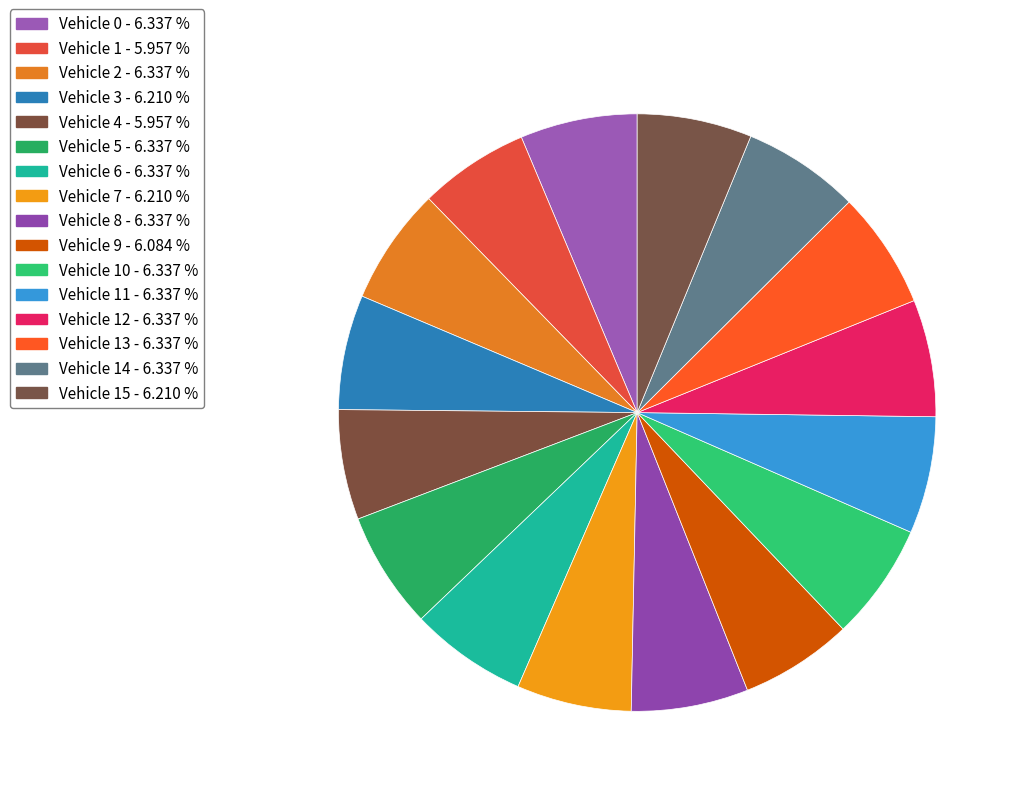

Count the number of slices in the pie.

16